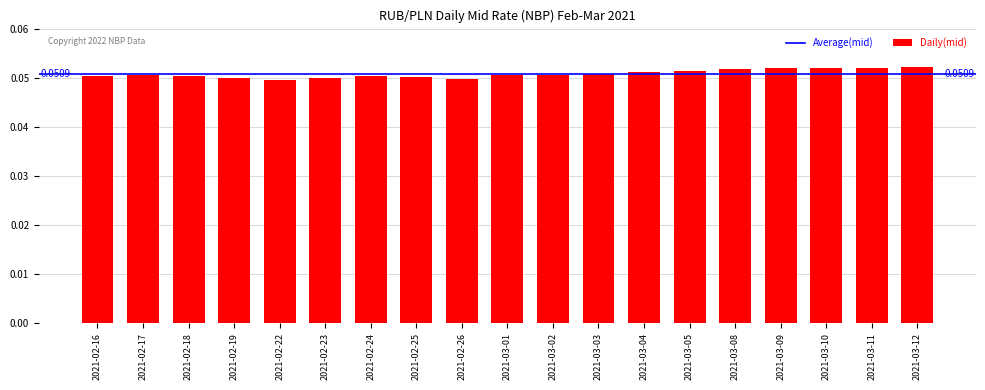

What is the sum of all values?

1.0